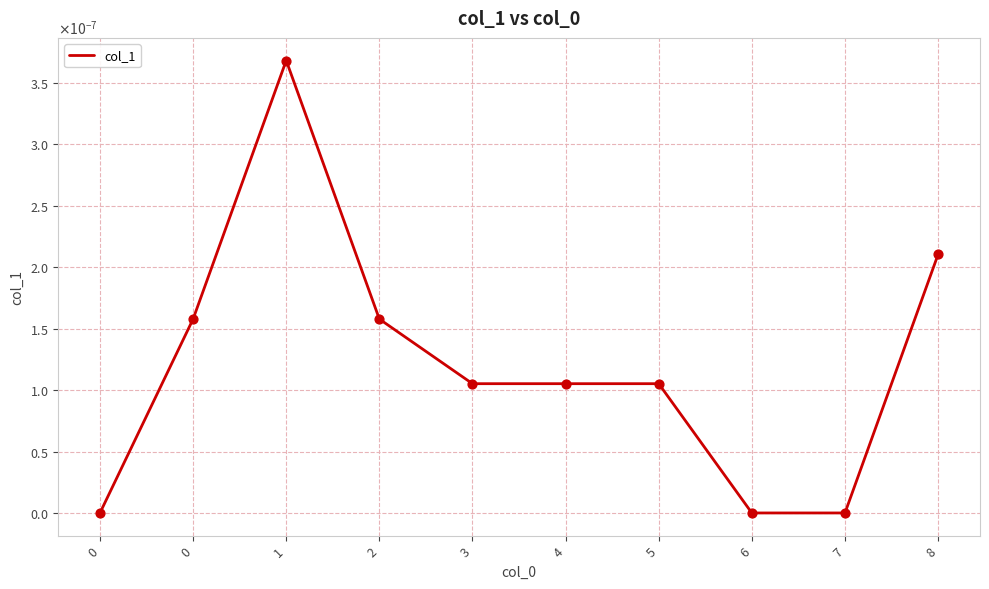

Between 5 and 7, which is larger?

5